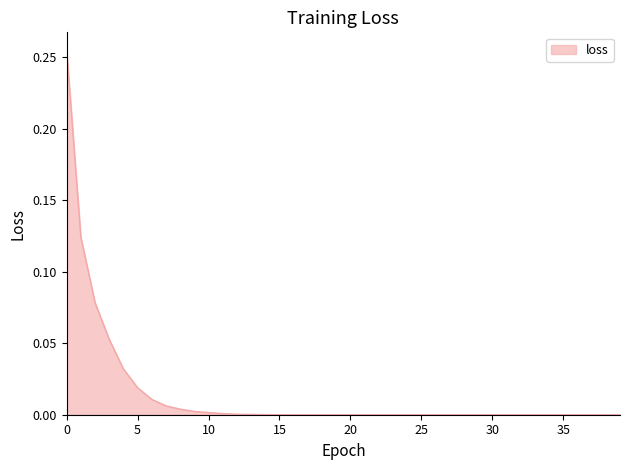

How many lines are shown in the chart?

1